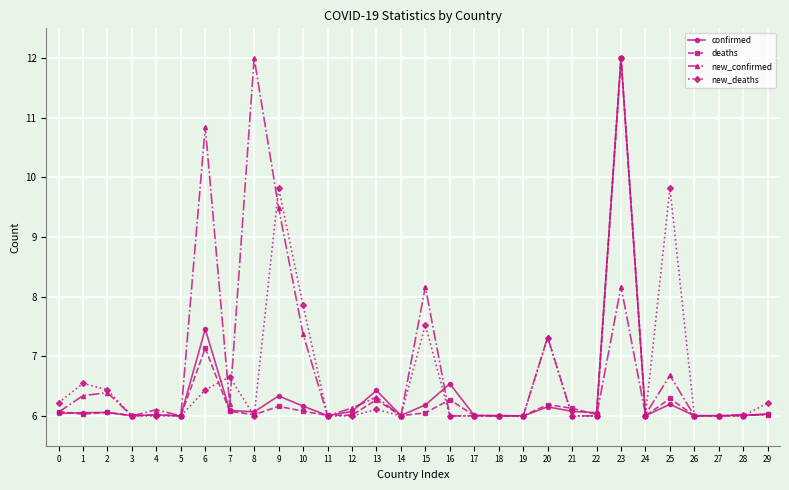

True or false: deaths has more than 1 interior local peaks.

True